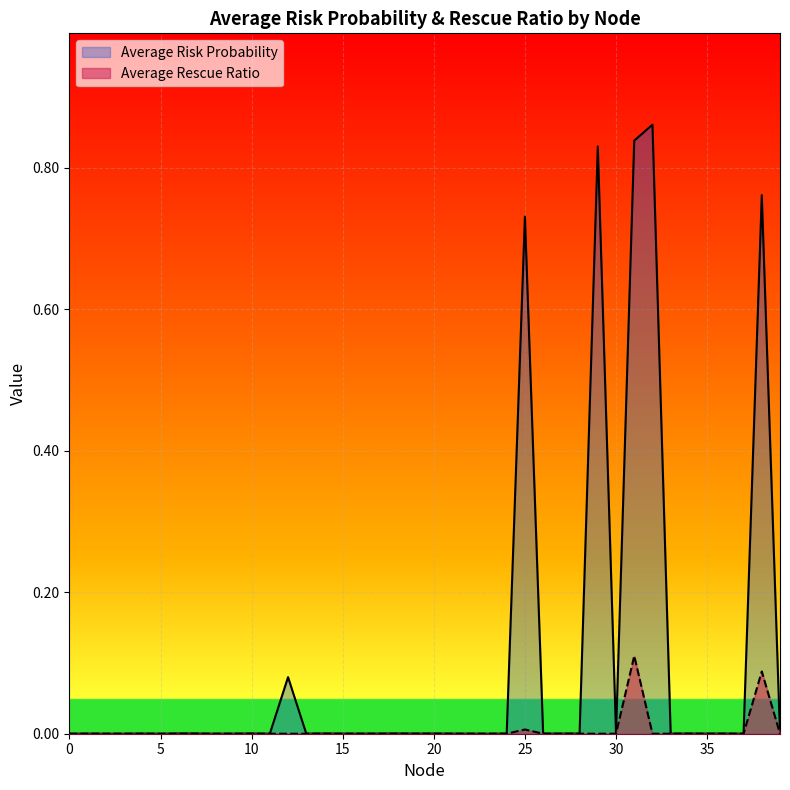

Rank the series at 38 from highest to lowest value.

Average Risk Probability, Average Rescue Ratio